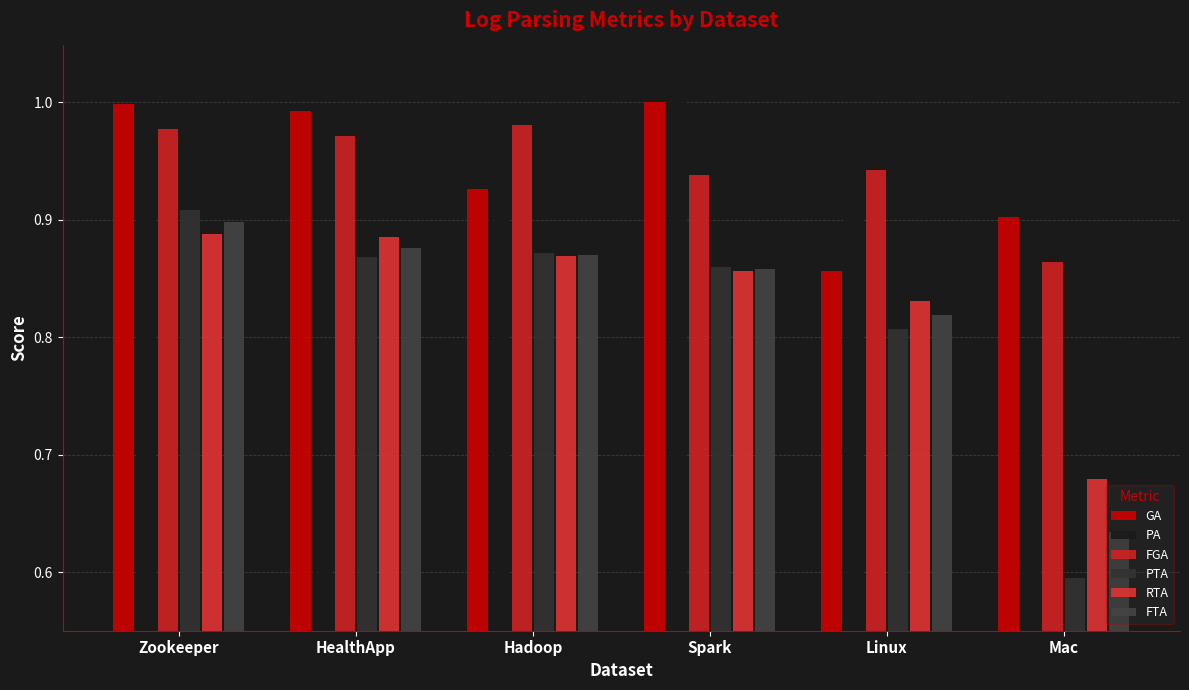

Where is RTA nearest to the value 0?

Mac